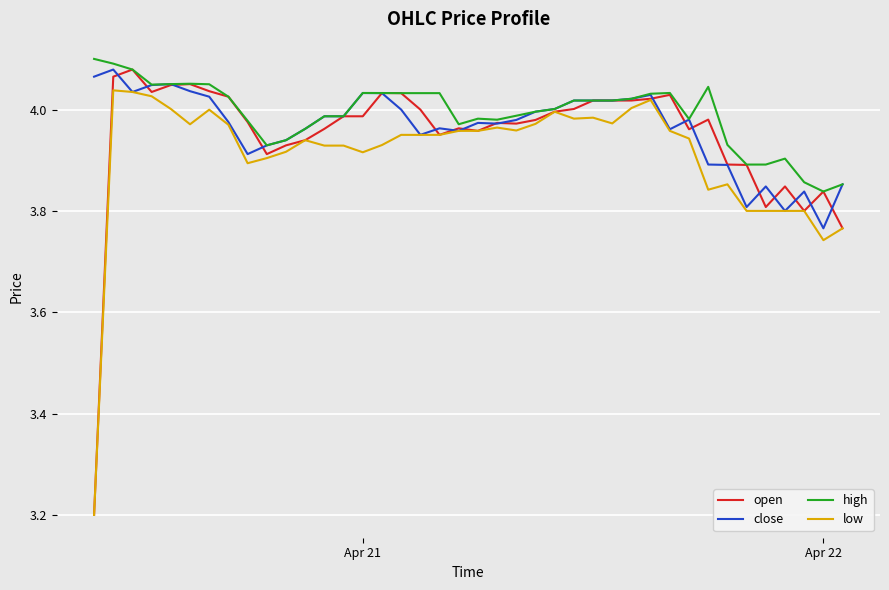

True or false: low has more than 0 points higher than both neighbors.

True